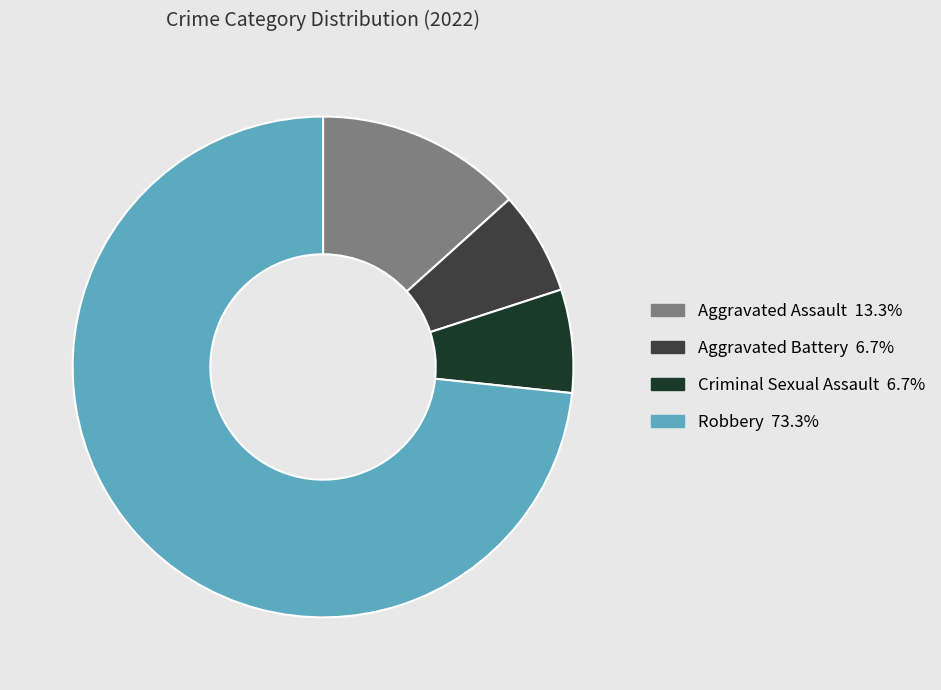

Is Aggravated Assault the majority of the pie?

No